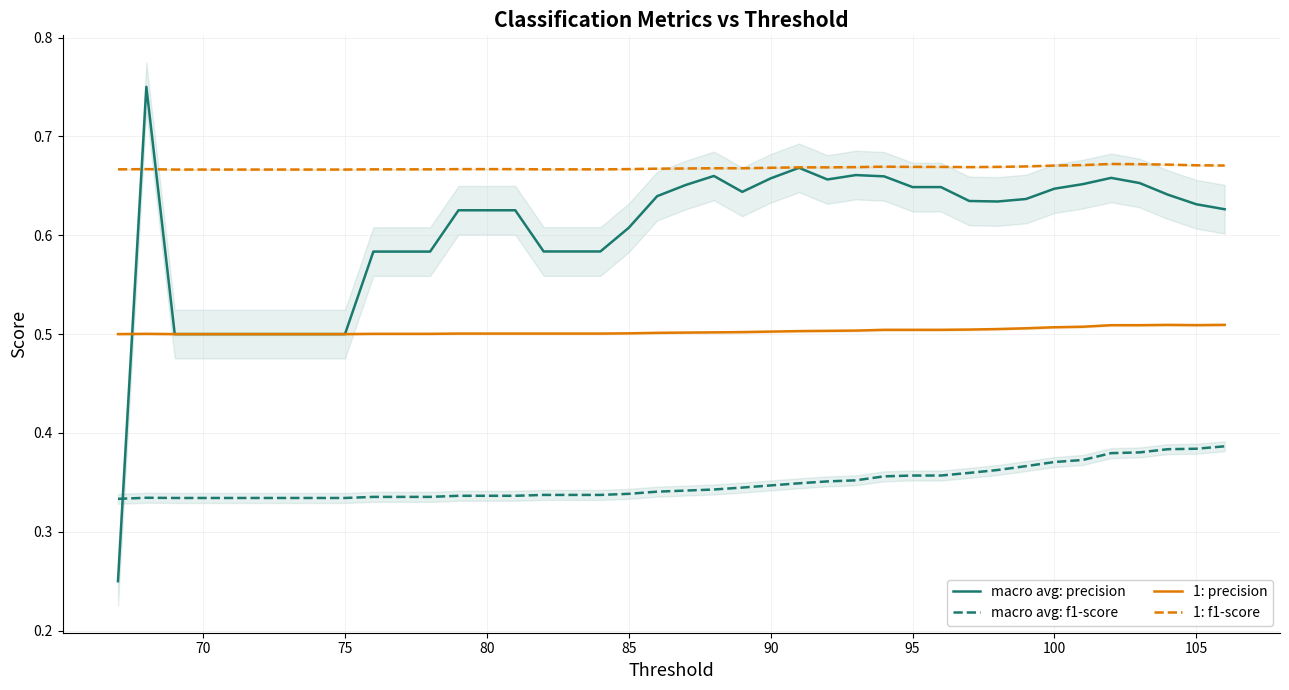

Which series has the largest range (max minus min)?

macro avg: precision